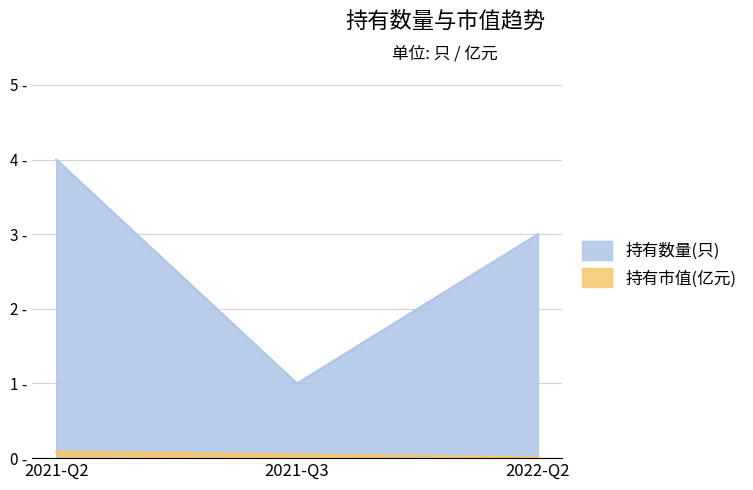

Is it true that 持有数量(只) equals 1.0 at 2021-Q3?

True